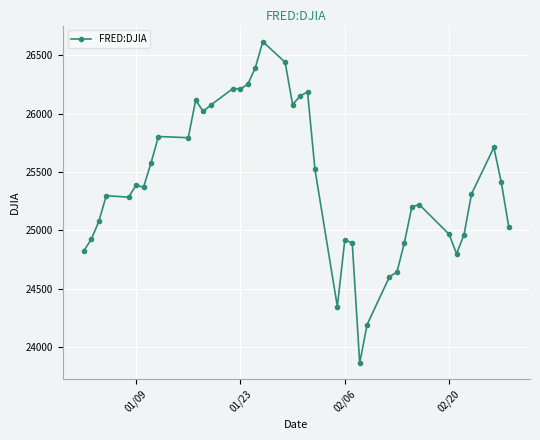

What is the sum of all values?

1016533.7